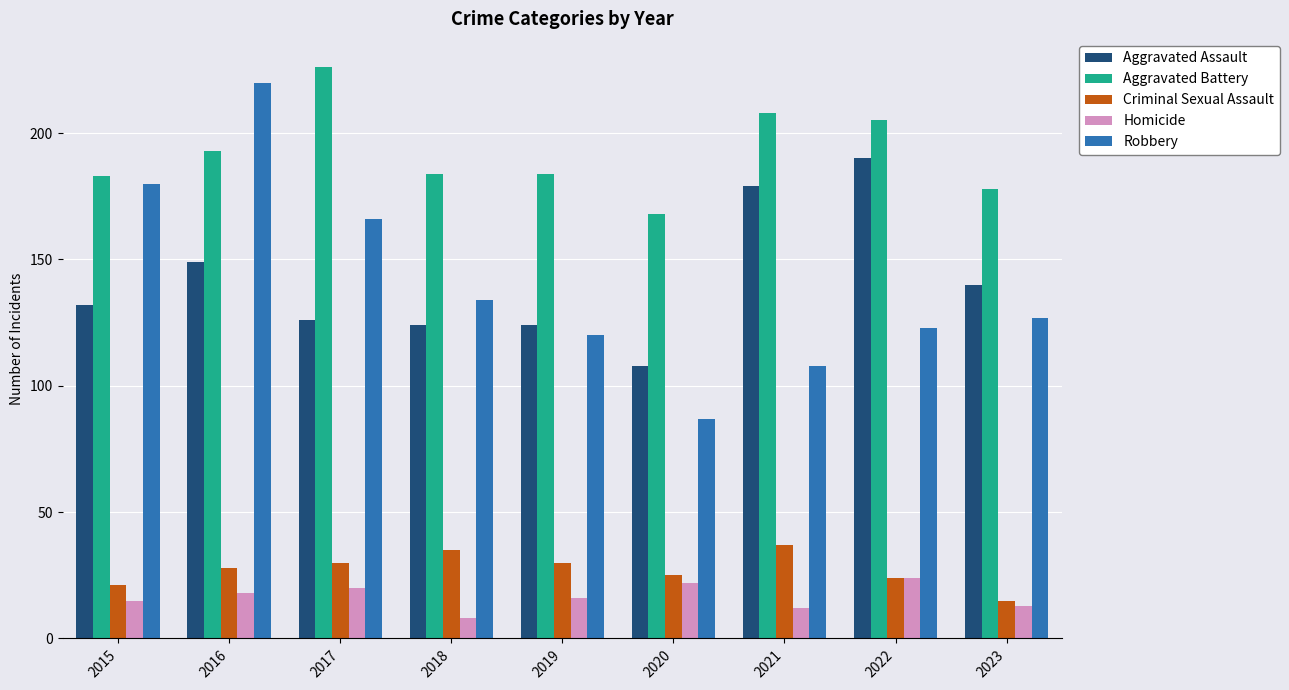

Rank the series at 2017 from lowest to highest value.

Homicide, Criminal Sexual Assault, Aggravated Assault, Robbery, Aggravated Battery